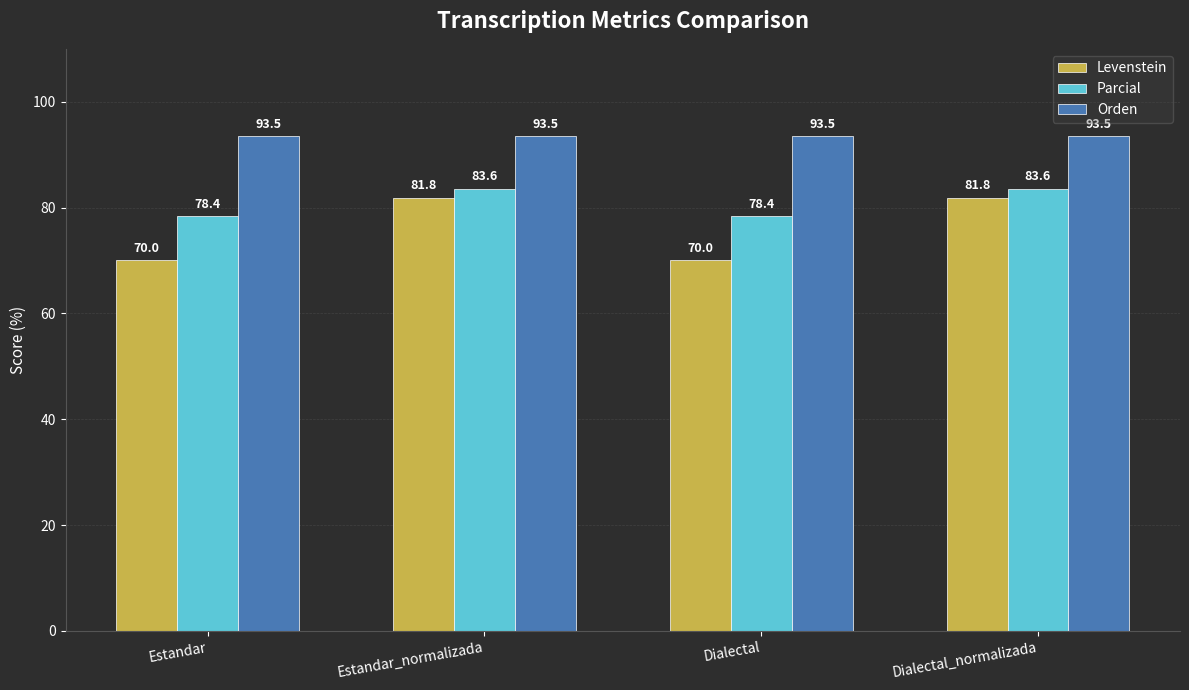

What value does the Orden series have at Dialectal_normalizada?

93.5